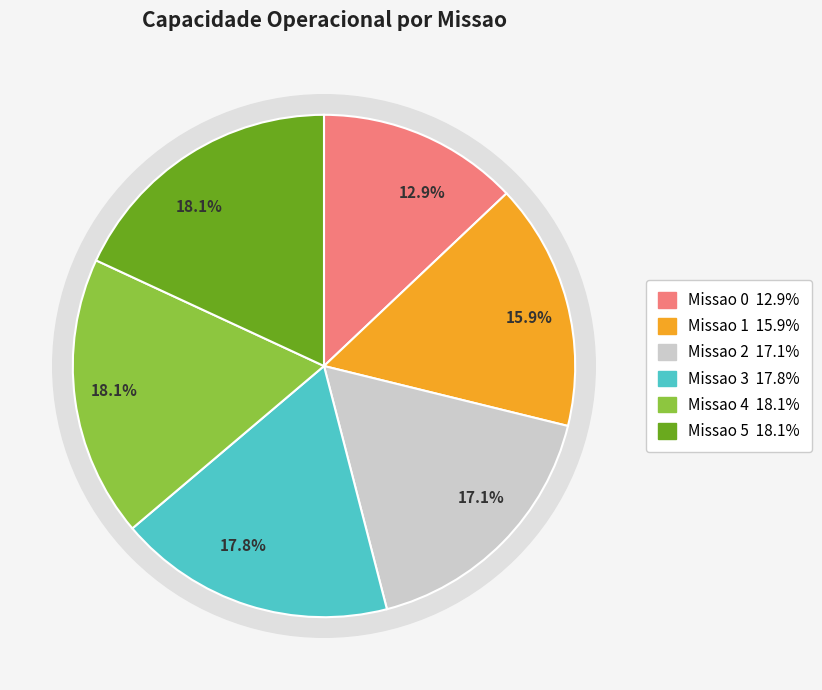

Does Missao 0 represent more than half of the total?

No